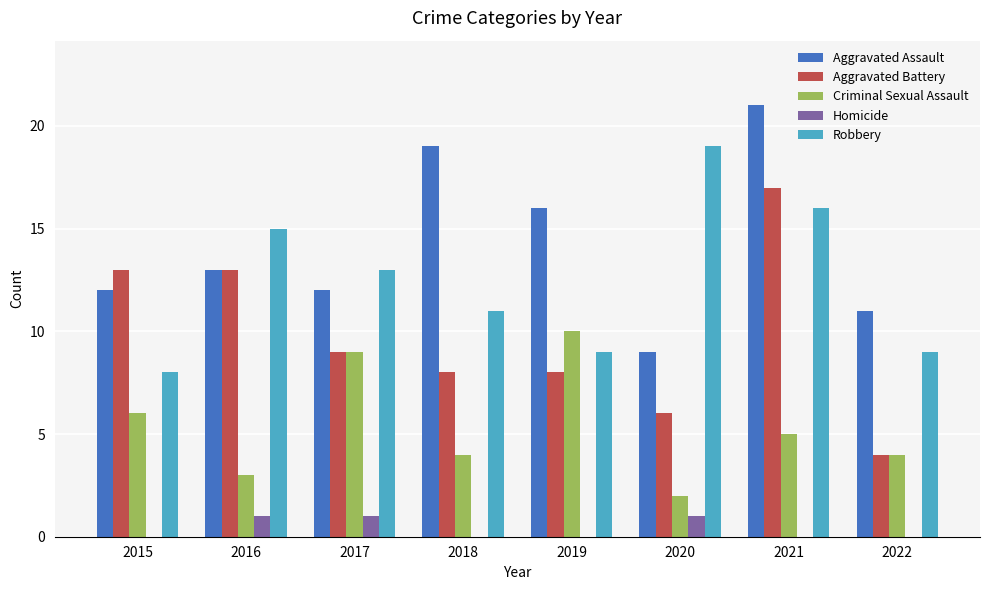

Between 2015 and 2016, which series saw the biggest shift?

Robbery